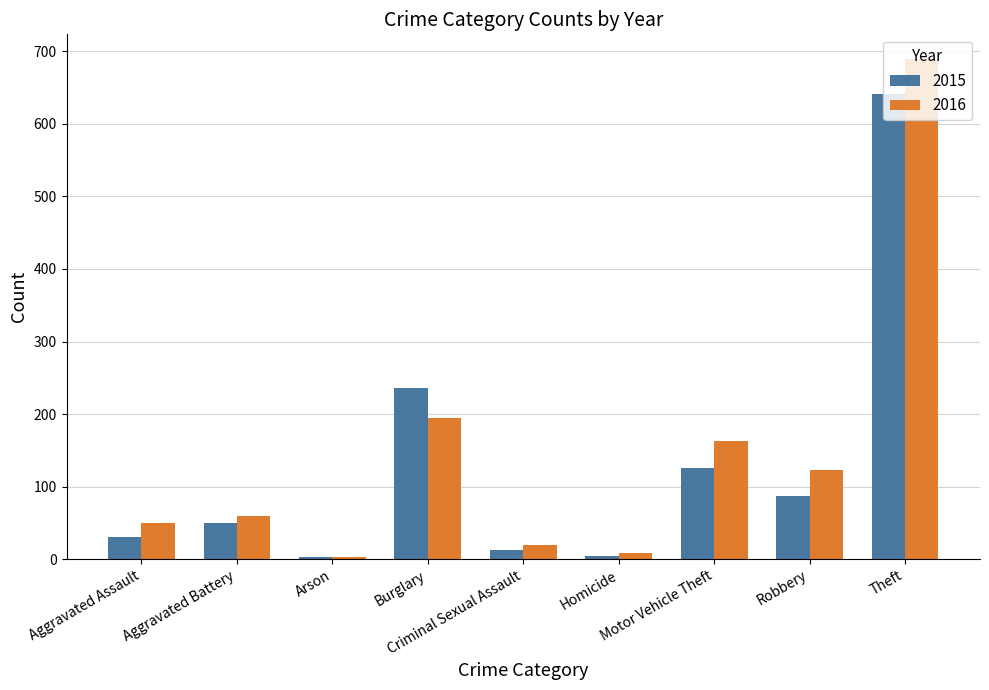

What is the value of the 2016 bar at the 1st from the left?

50